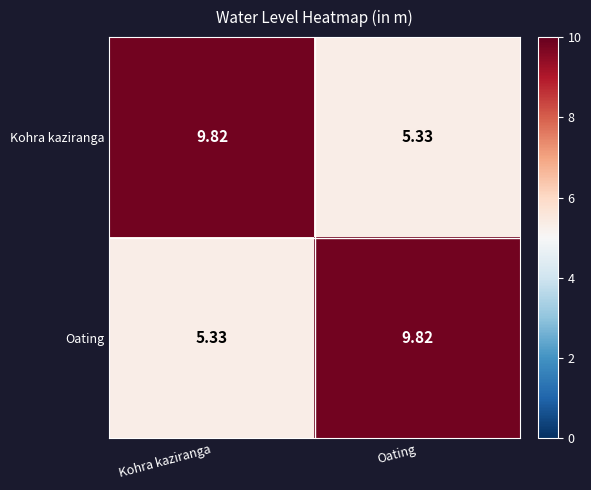

Which label corresponds to the smallest value in the chart?

Oating